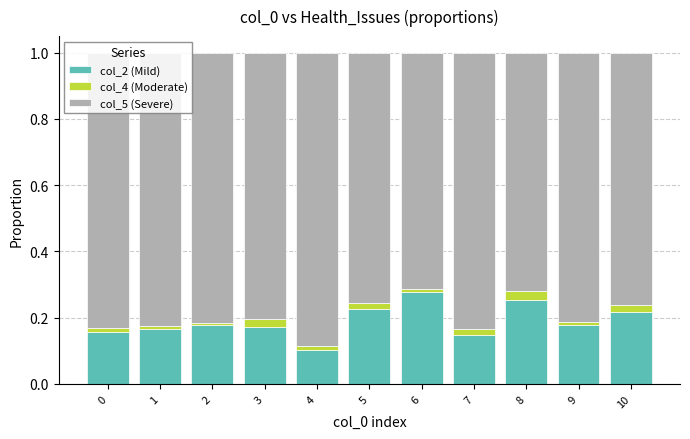

The col_2 (Mild) series shows 0.3 at 0. True or false?

False